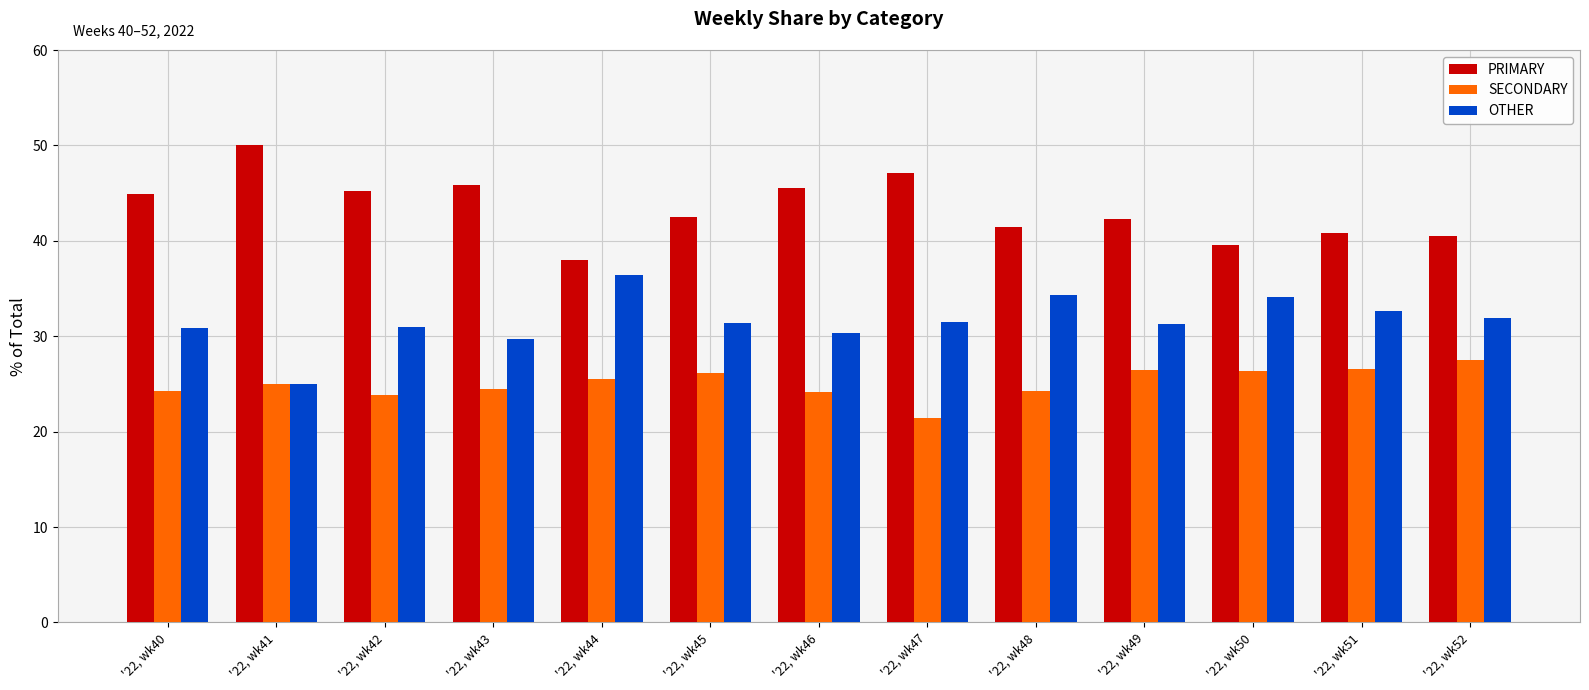

What is the difference between the SECONDARY values at '22, wk45 and '22, wk41?

1.2